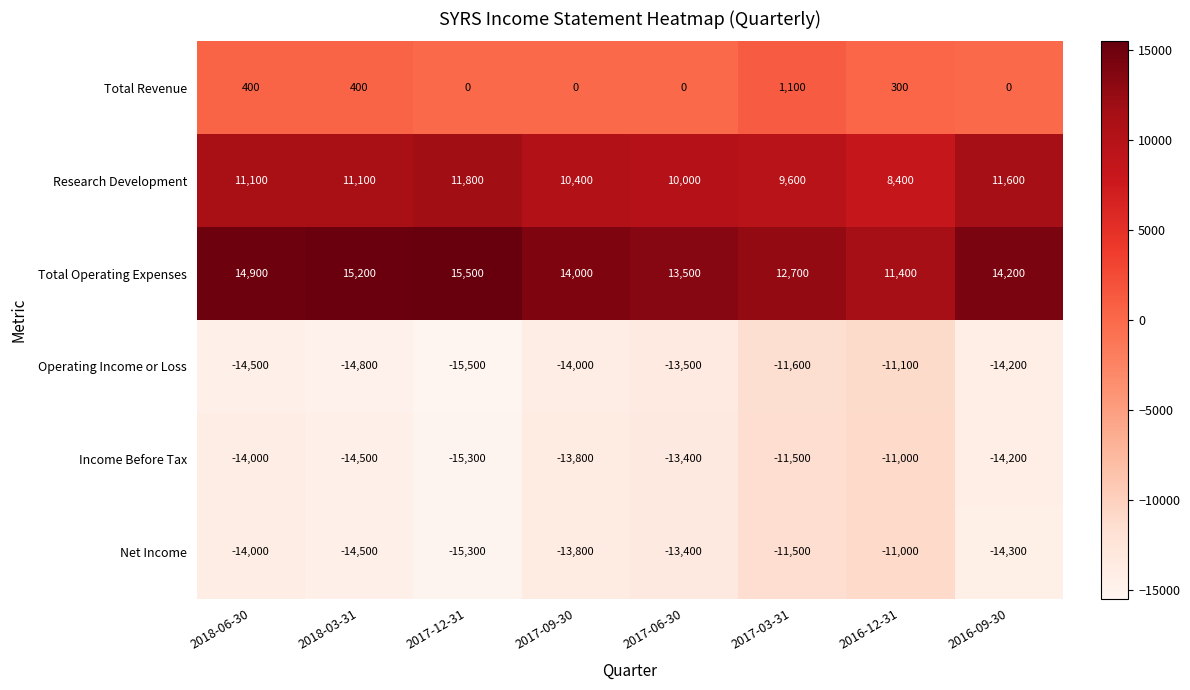

What is the greatest value displayed?

15500